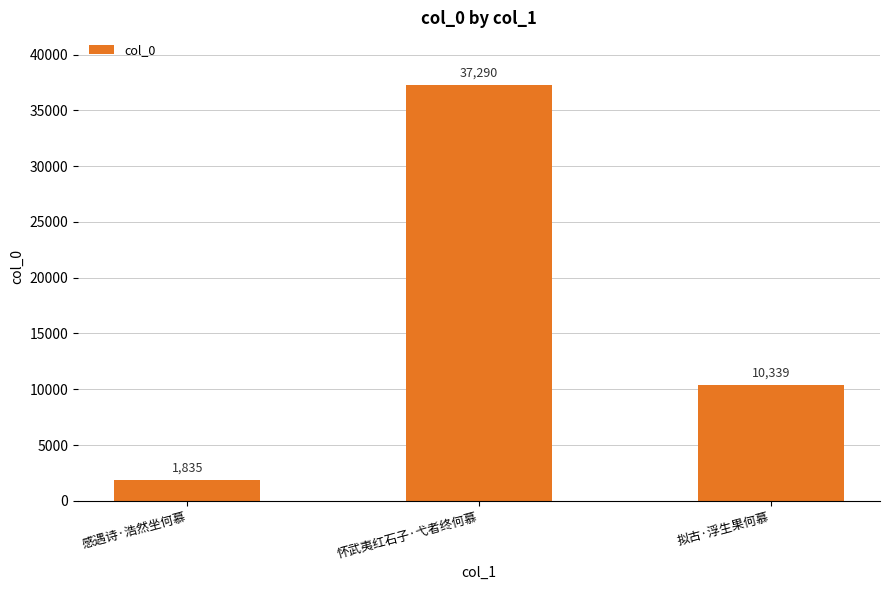

What is the maximum value shown in the chart?

37290